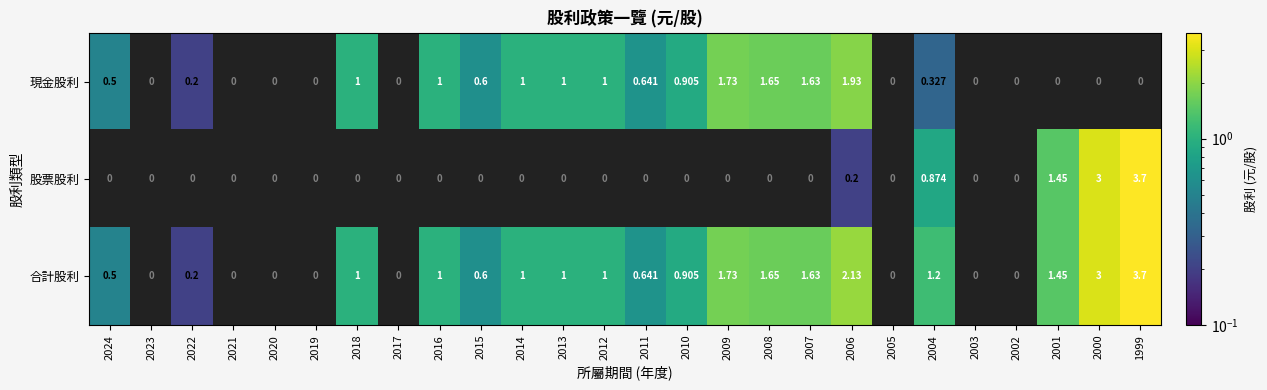

Where is 股票股利 nearest to the value 0?

2024